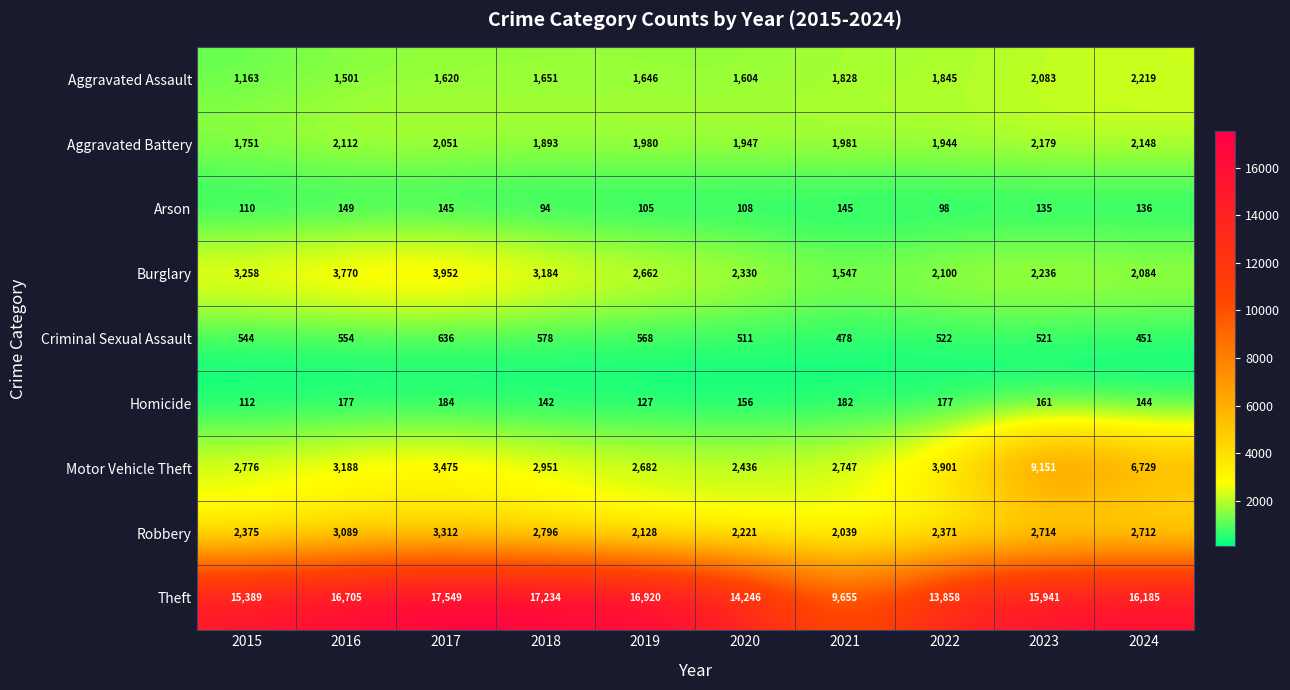

How many values in the Burglary series are below 2662?

5